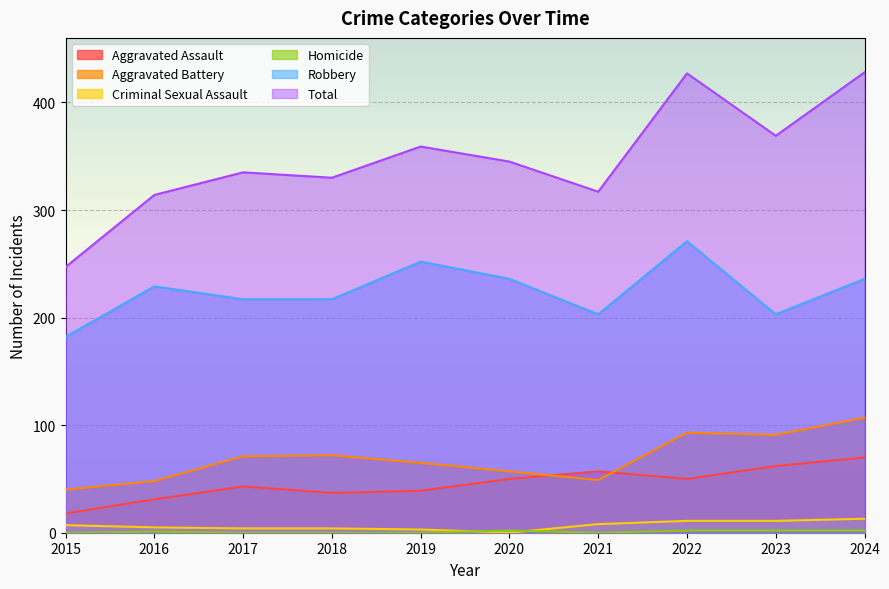

What is the value of the Aggravated Assault point at the 1st from the left?

18